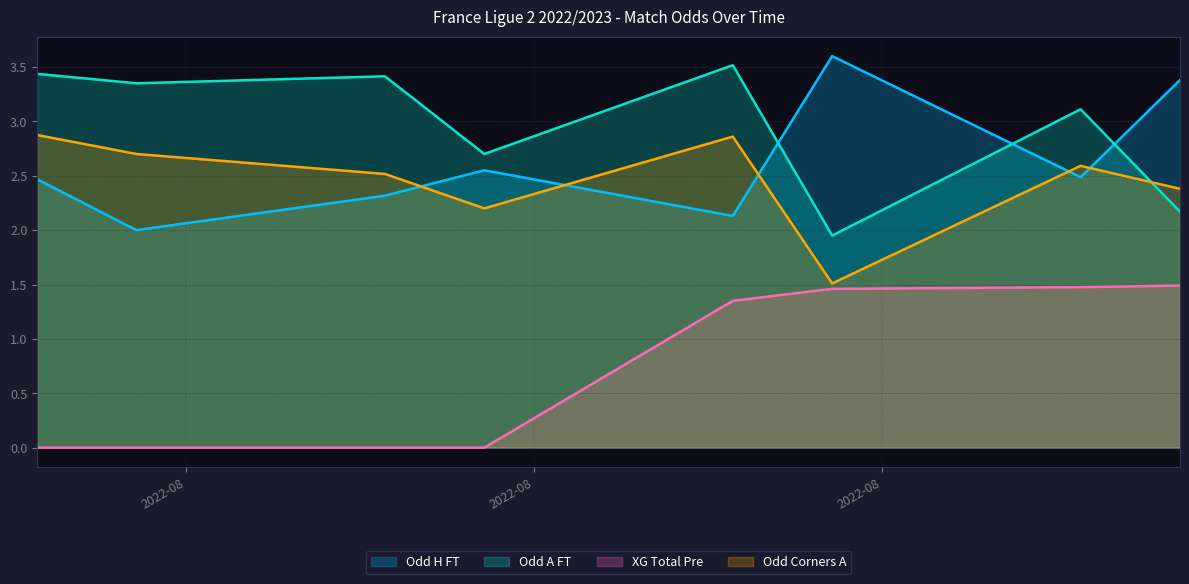

At which category is the sum across all series the highest?

30